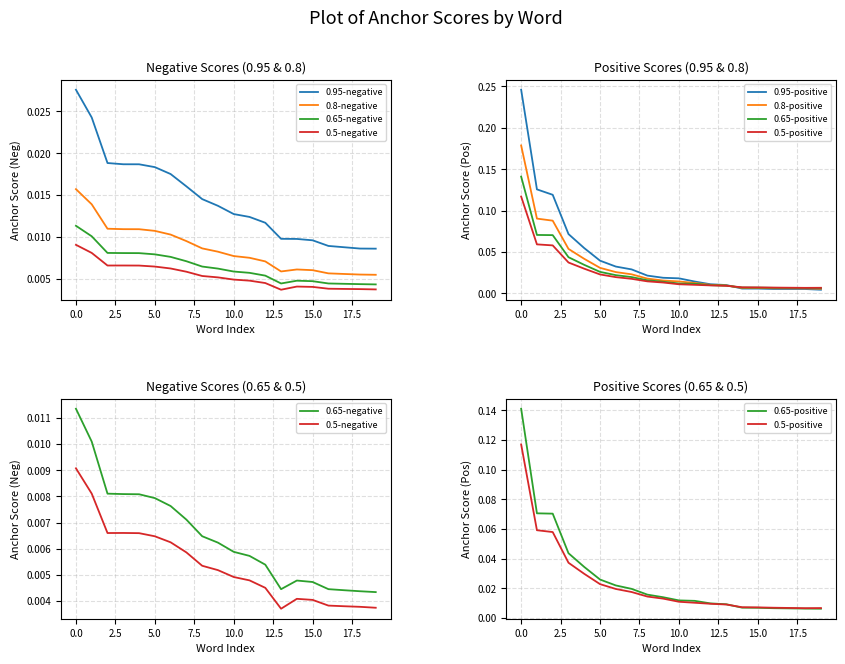

Is the value of 0.95-negative at returned greater than the value of 0.65-negative at plastic?

Yes